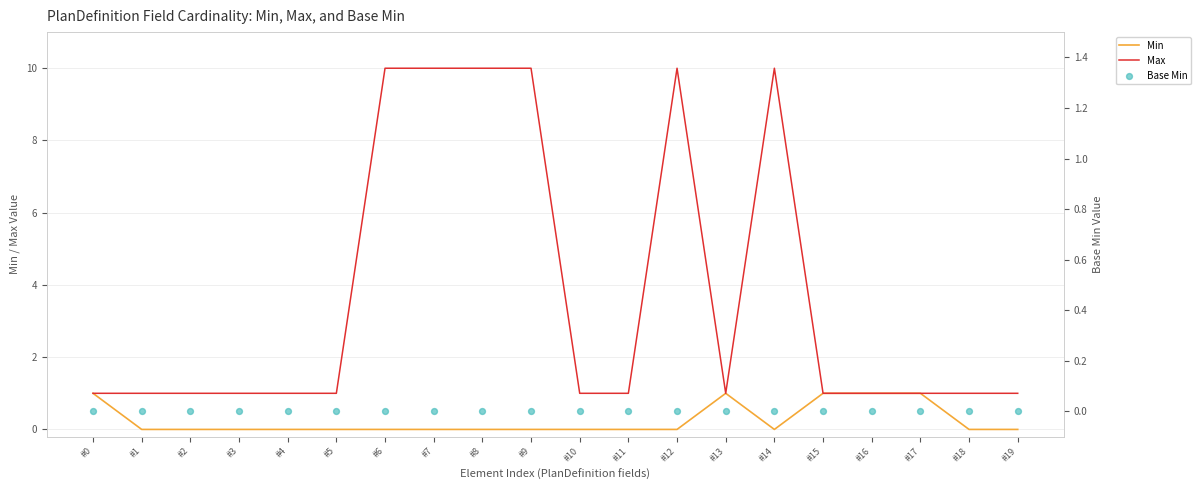

Which series reaches the minimum Y coordinate?

Min